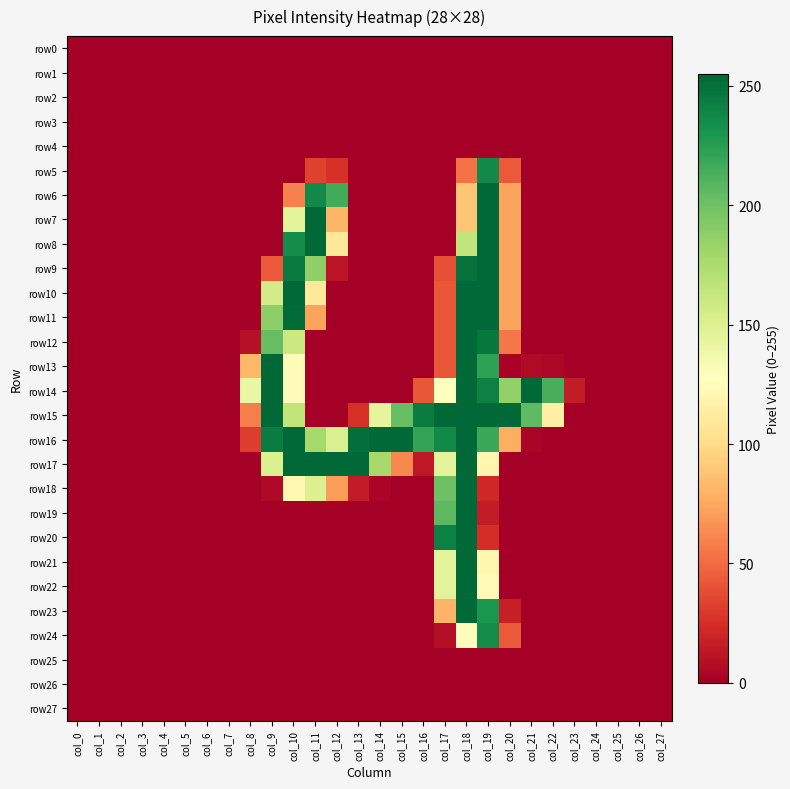

At how many categories does at least one series exceed 73?

15